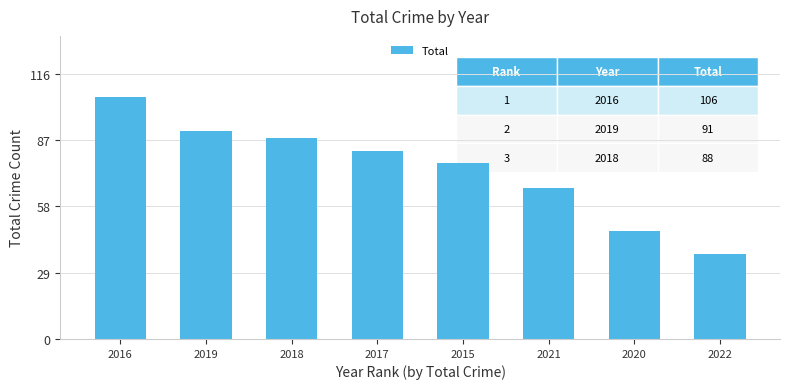

Does the chart contain any negative values?

No